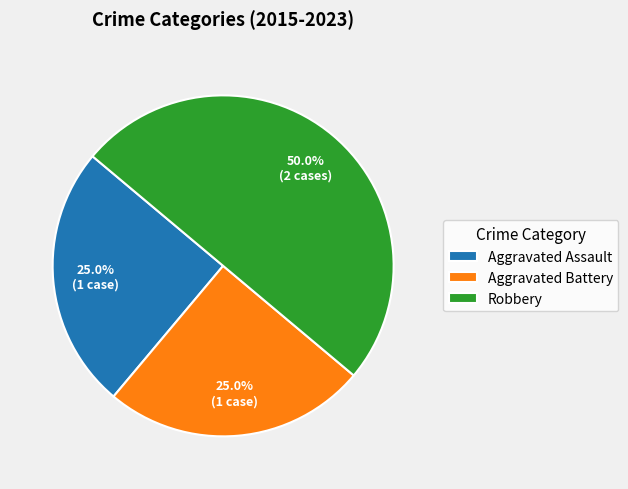

To the nearest percent, what percentage of the pie is Aggravated Battery?

25%